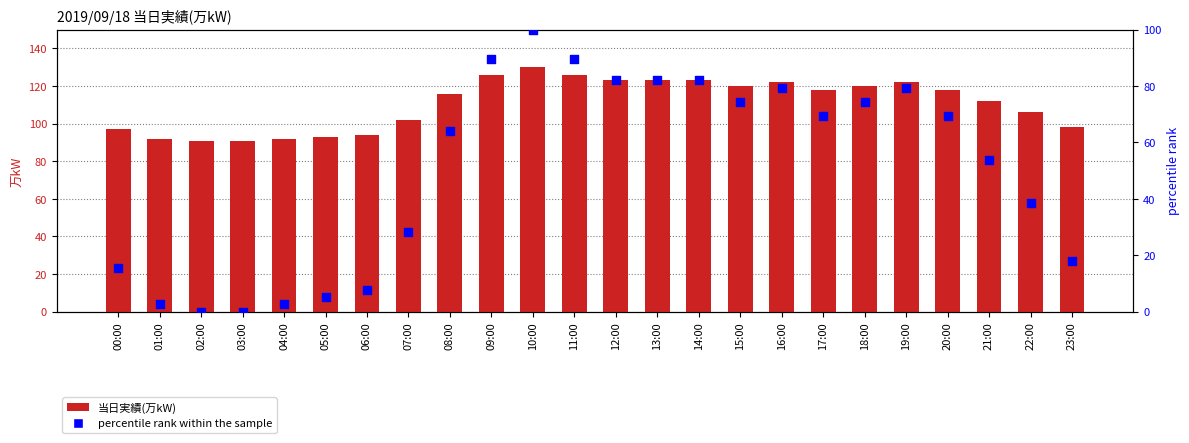

What is the total value across all series at 21:00?

165.8